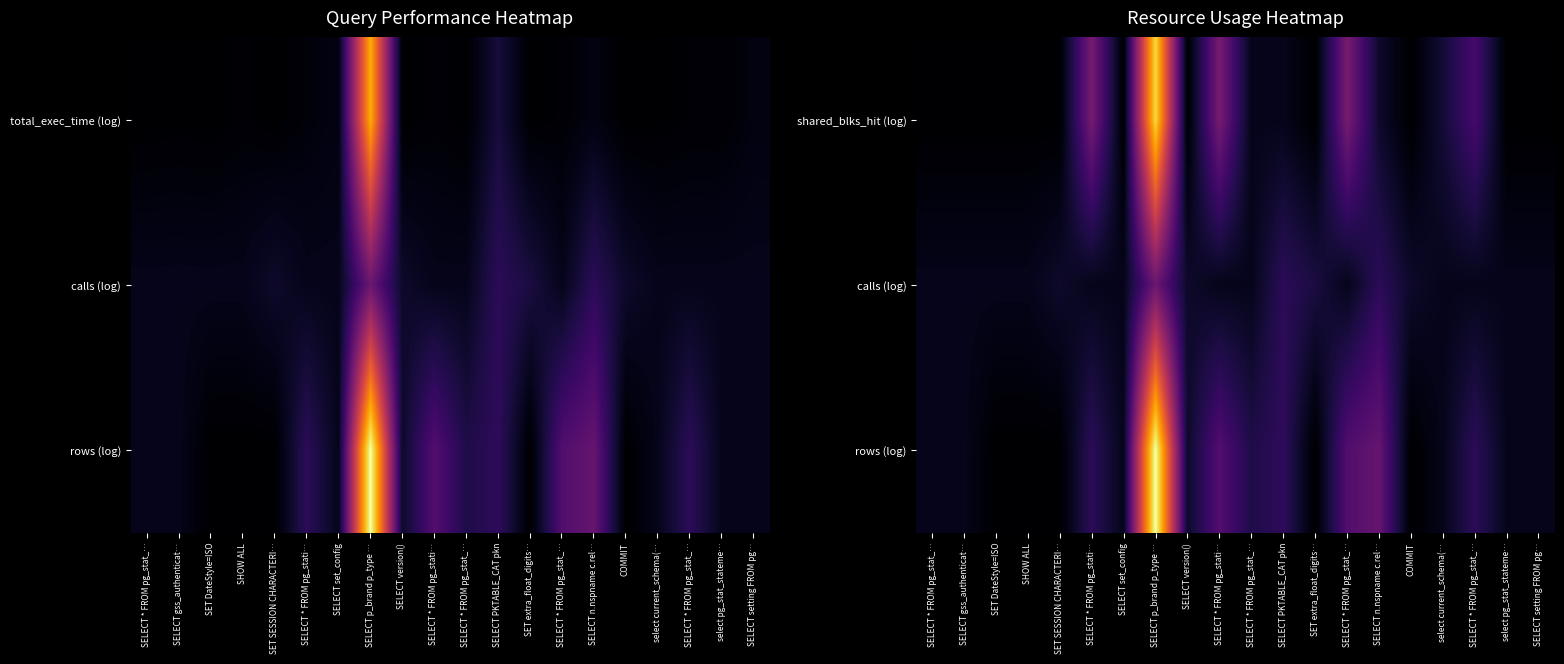

Rank the series by their average value, from lowest to highest.

calls (log), shared_blks_hit (log), rows (log)